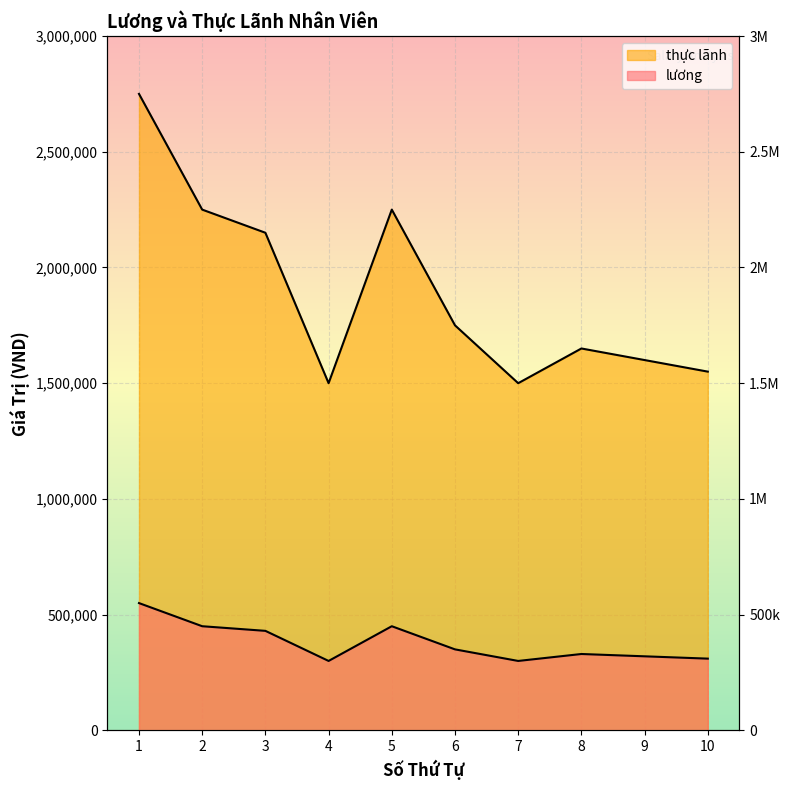

Which has a higher value, 2 or 9?

2